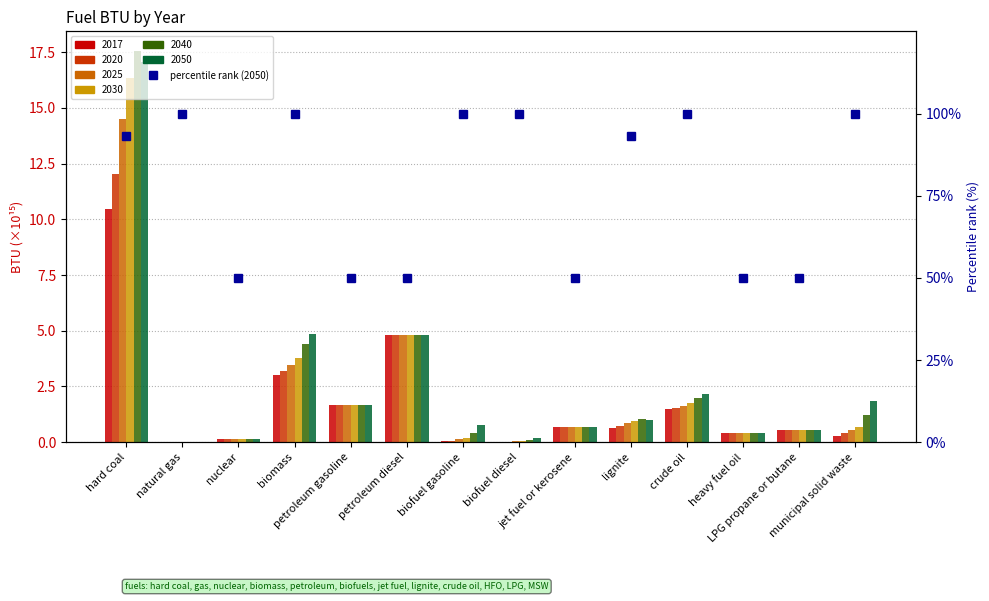

What is the label of the 10th bar from the left?

lignite